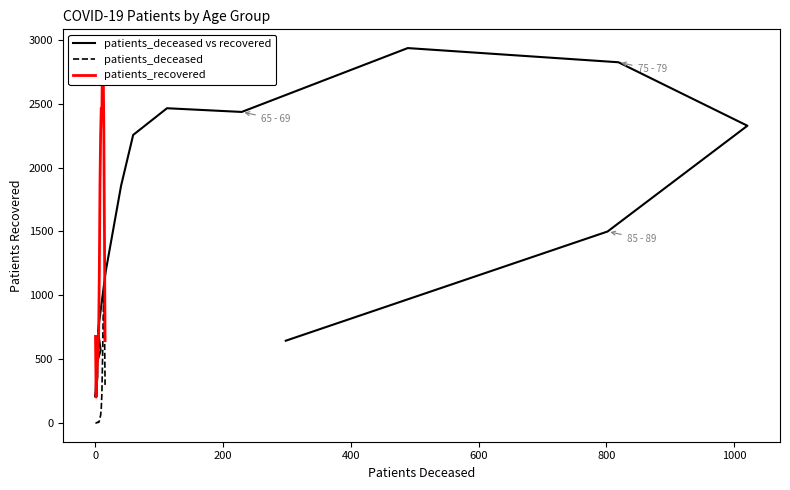

How many interior local valleys does the patients_deceased series have?

2